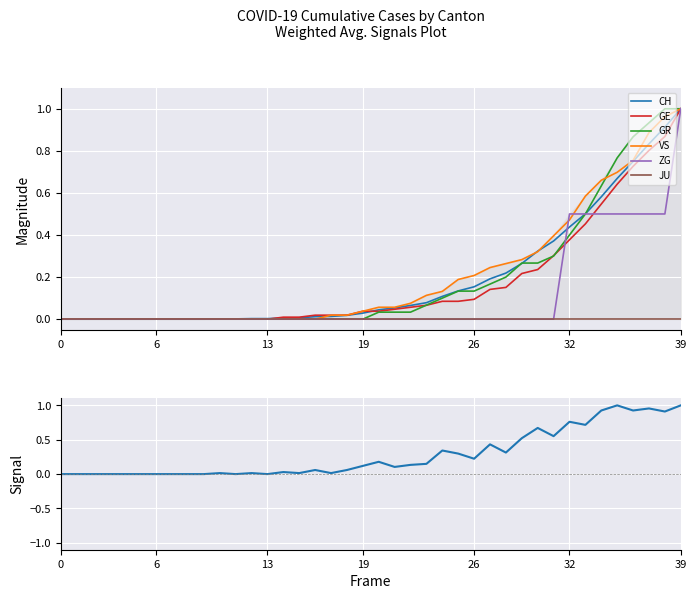

Does the chart display data point markers on the line(s)?

No